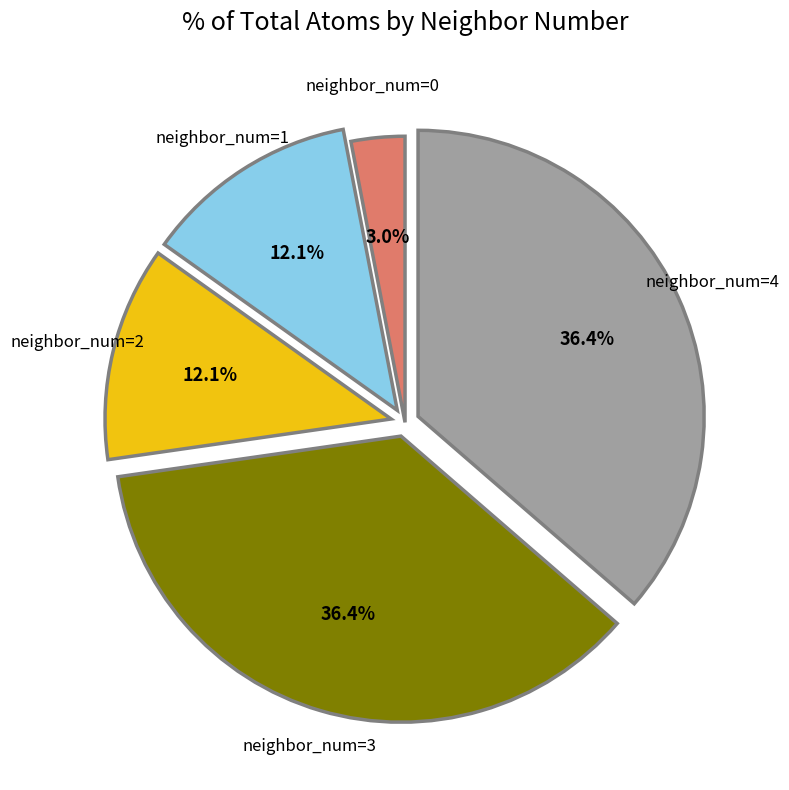

Which slice is the smallest?

neighbor_num=0